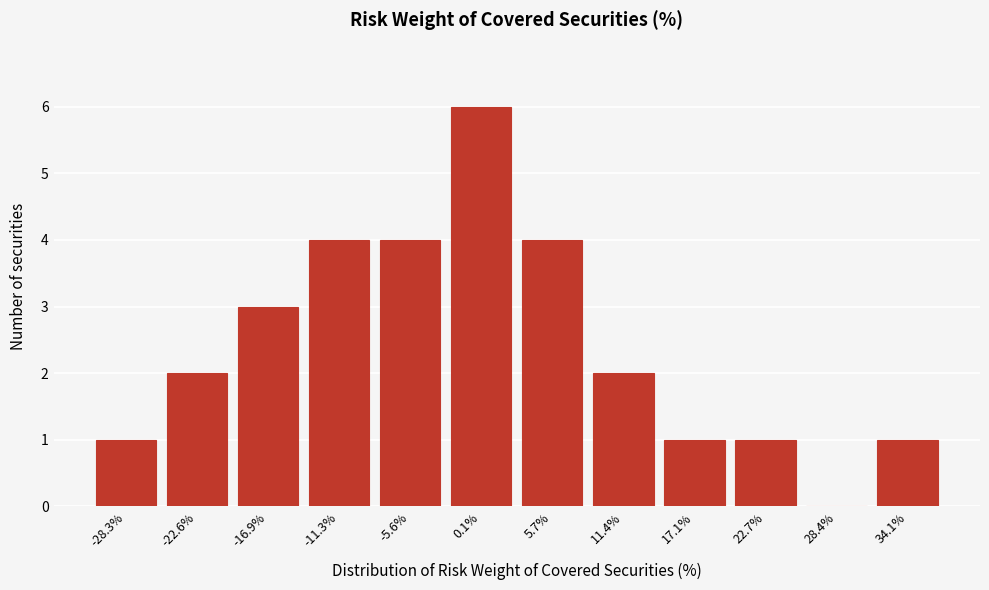

Reading left to right, transcribe all the data shown in this chart.

-28.3%=1	-22.6%=2	-16.9%=3	-11.3%=4	-5.6%=4	0.1%=6	5.7%=4	11.4%=2	17.1%=1	22.7%=1	28.4%=0	34.1%=1